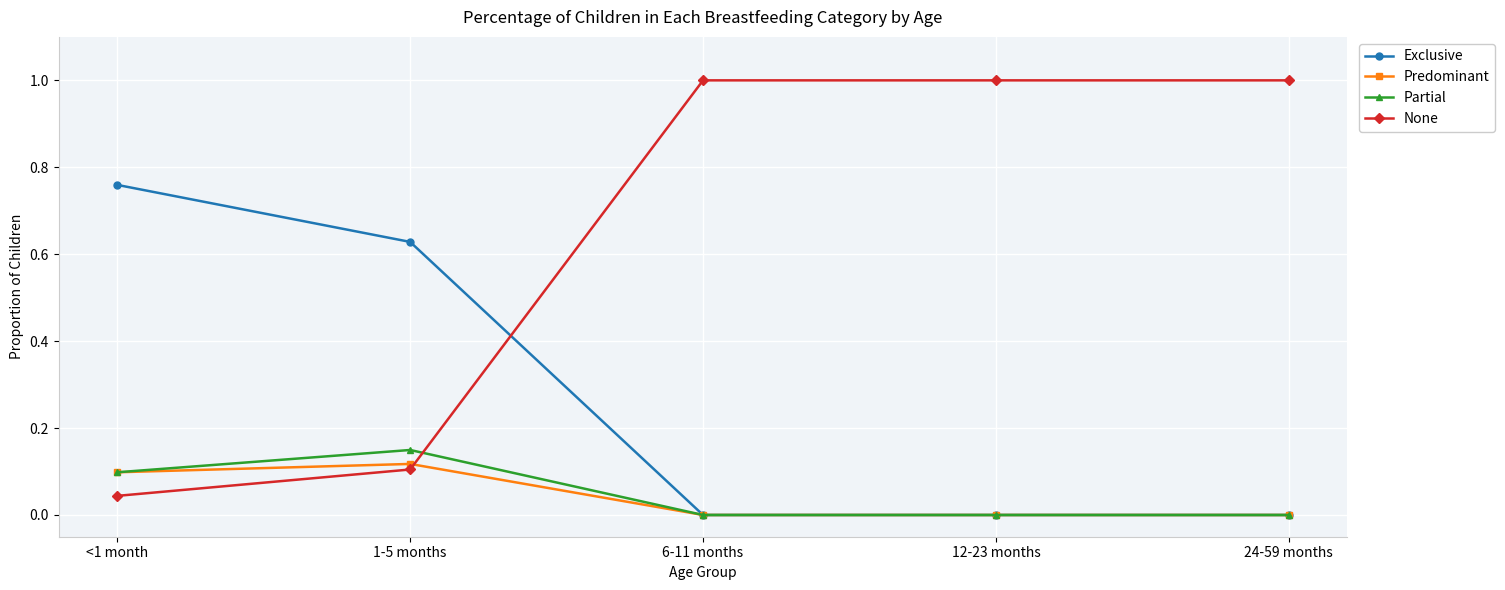

After their last crossing, which series has the higher values: Exclusive or None?

None